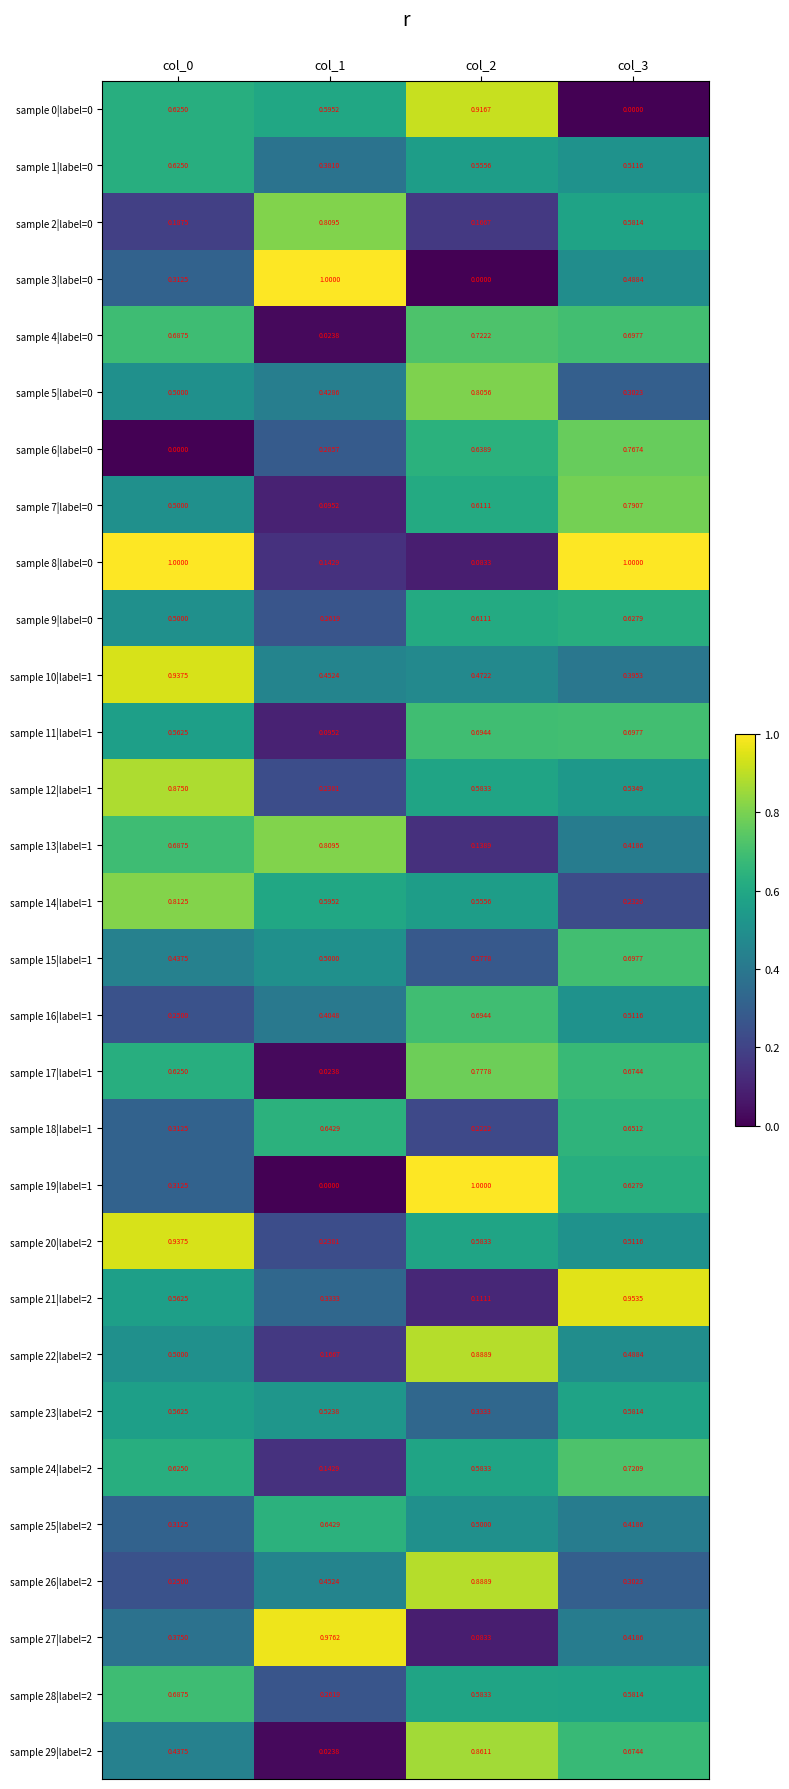

Is the value of sample 16|label=1 at col_0 greater than the value of sample 18|label=1 at col_0?

No